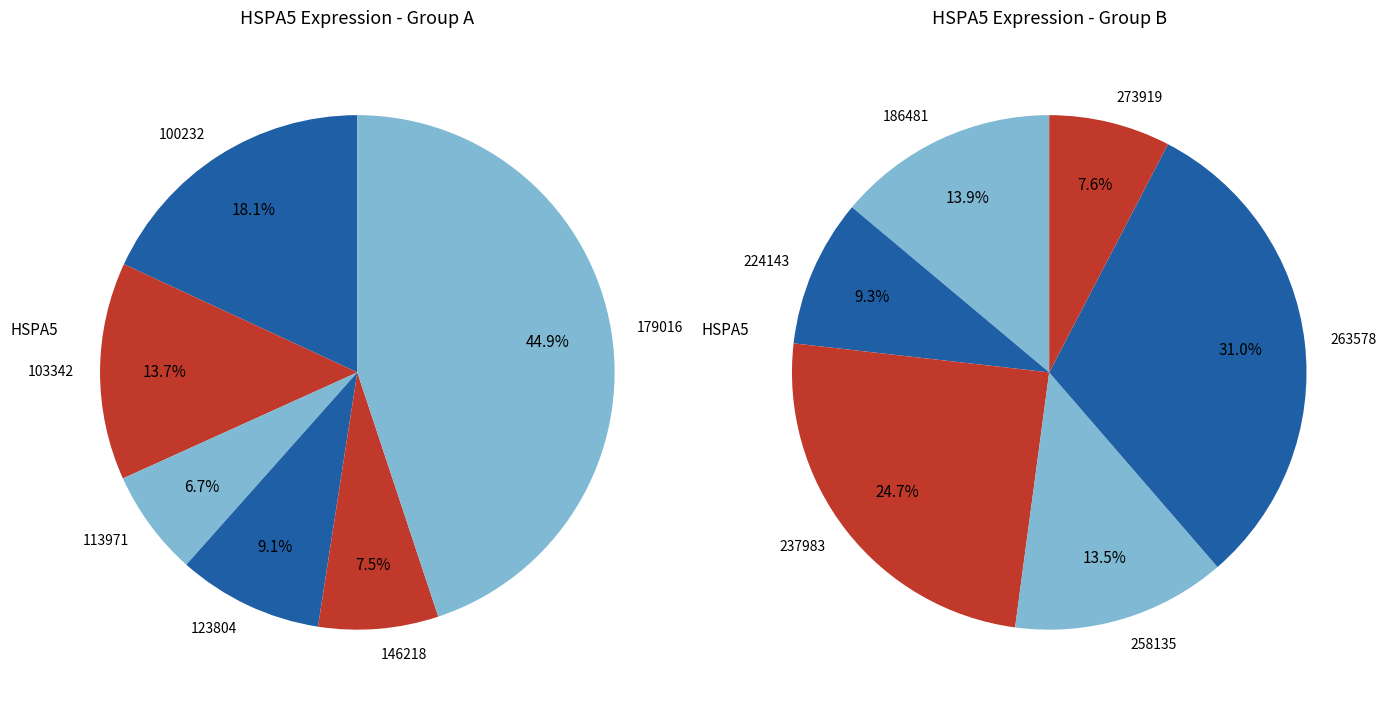

True or false: 263578 accounts for 7% of the total.

False